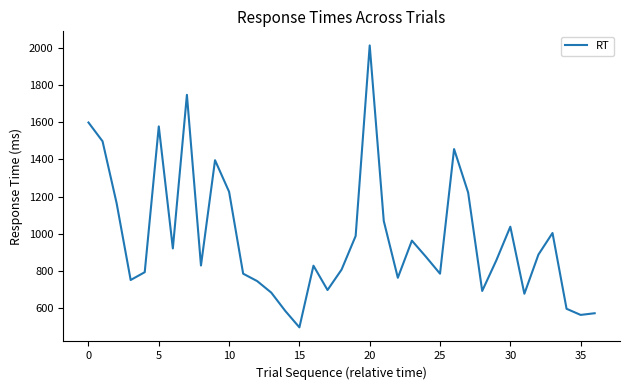

What is the maximum value shown in the chart?

2014